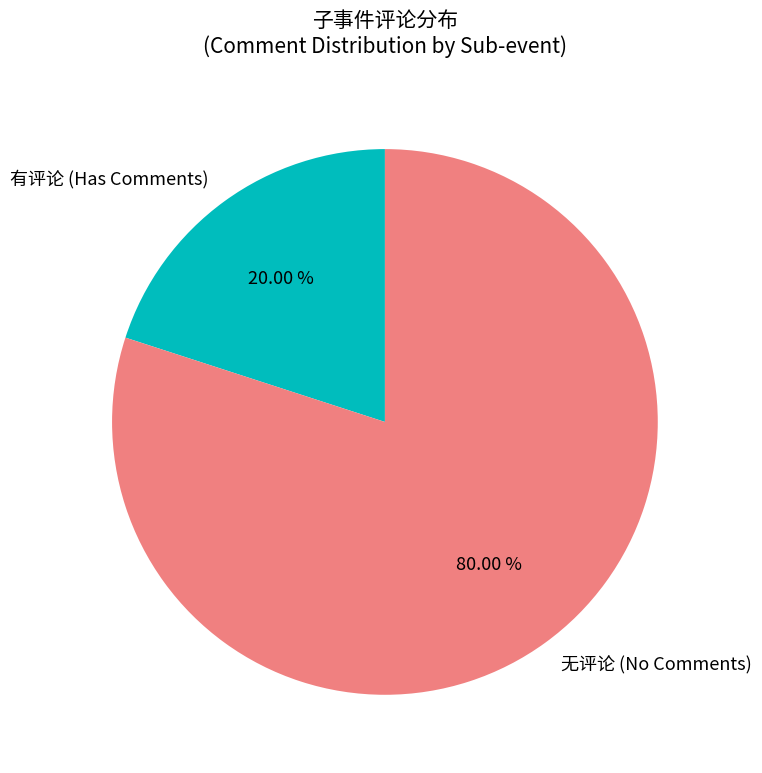

Combined, do 有评论 (Has Comments) and 无评论 (No Comments) account for over 50%?

Yes